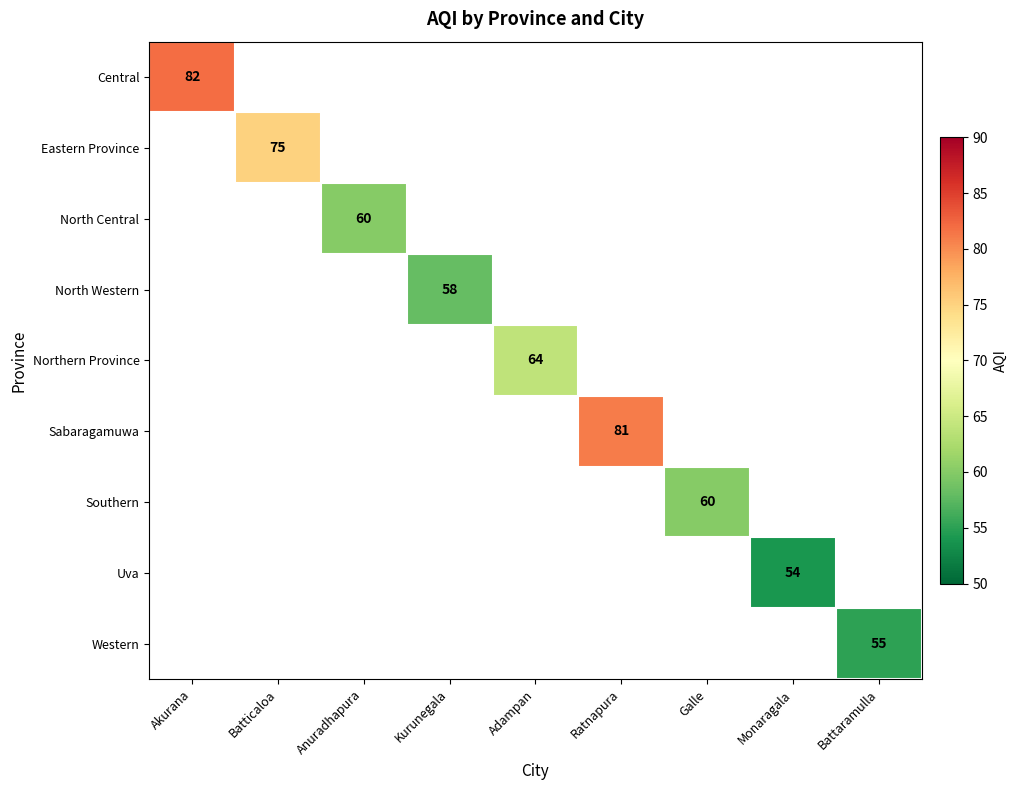

Is it true that Northern Province equals 113 at Adampan?

False